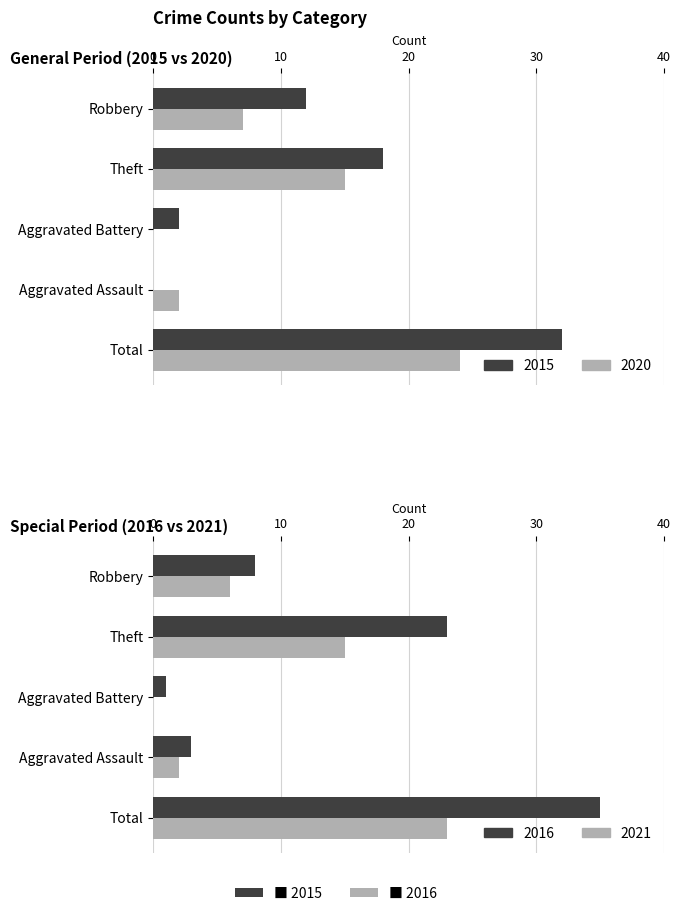

What position from the left is Aggravated Battery?

3